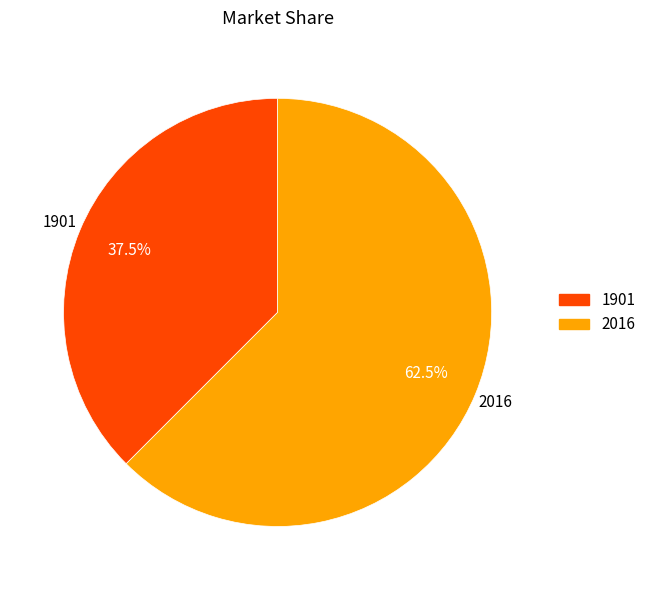

How many slices are in this pie chart?

2